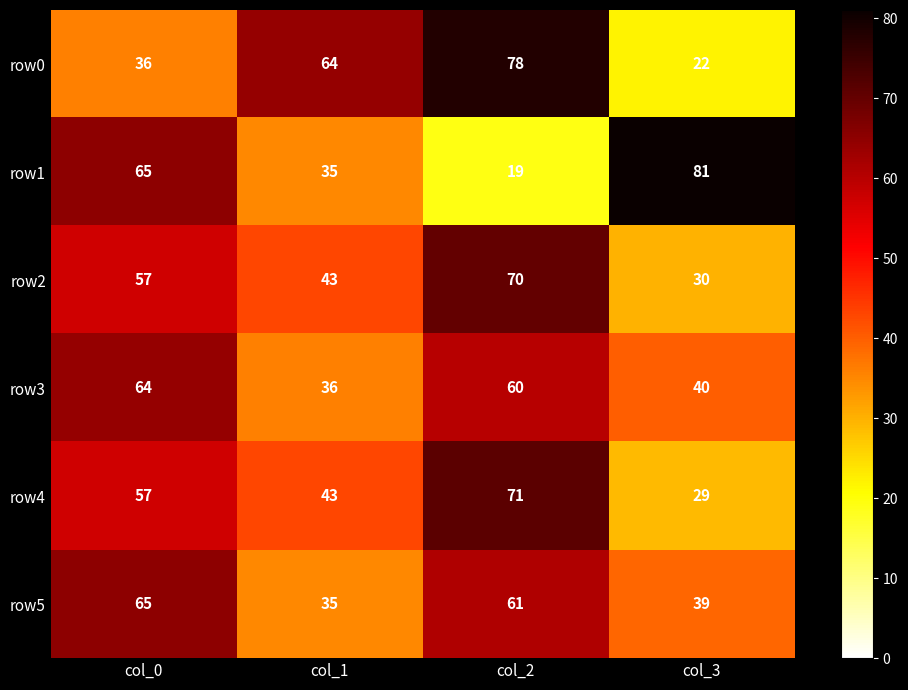

Which series has the widest spread of values?

row1